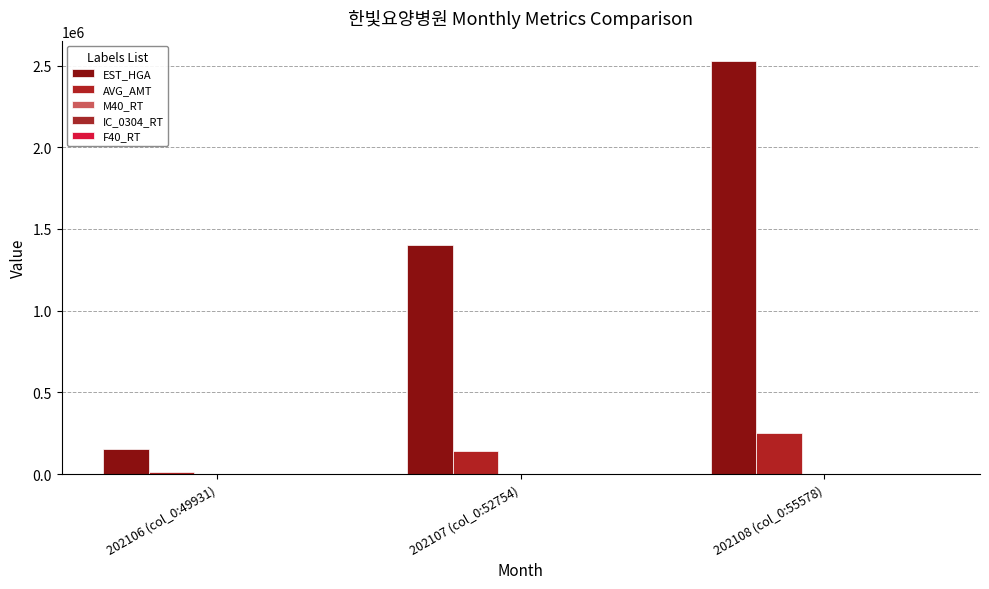

Where is EST_HGA nearest to the value 1338708?

202107 (col_0:52754)